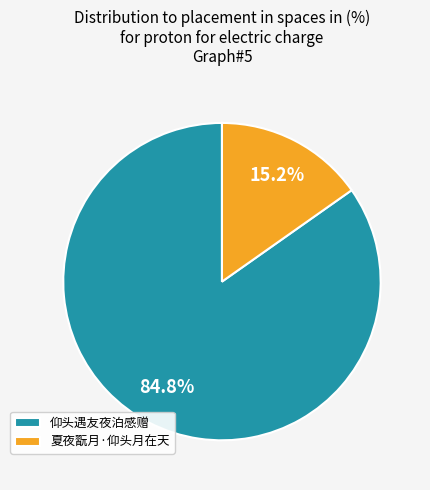

What is the ratio of the value at 仰头遇友夜泊感赠 to the value at 夏夜翫月·仰头月在天?

5.6